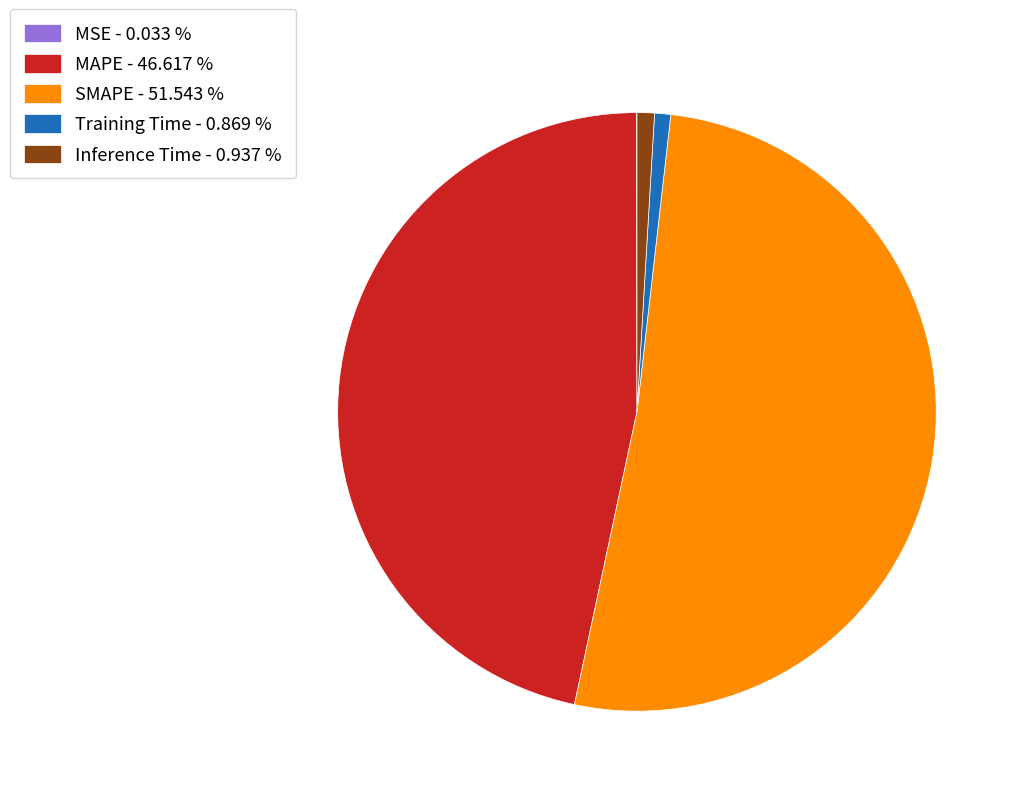

Is there a majority slice in this chart?

Yes